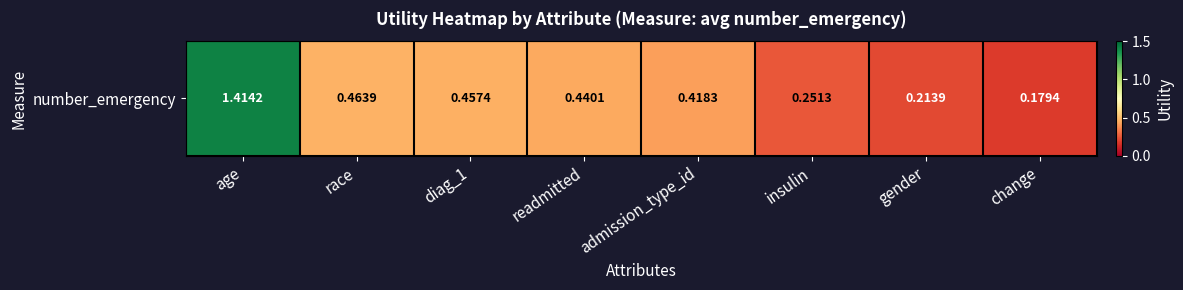

What is the greatest value displayed?

1.4